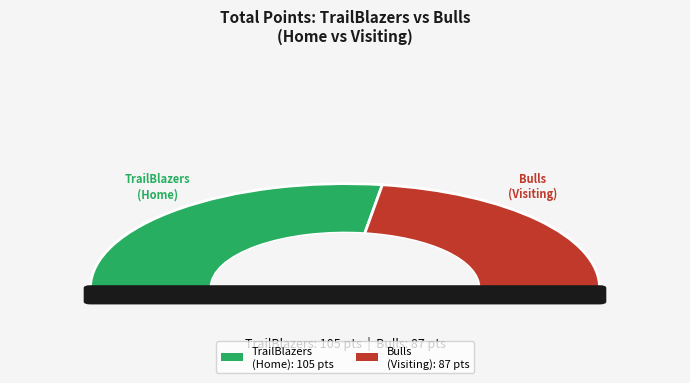

To the nearest percent, what is the average slice percentage?

50%